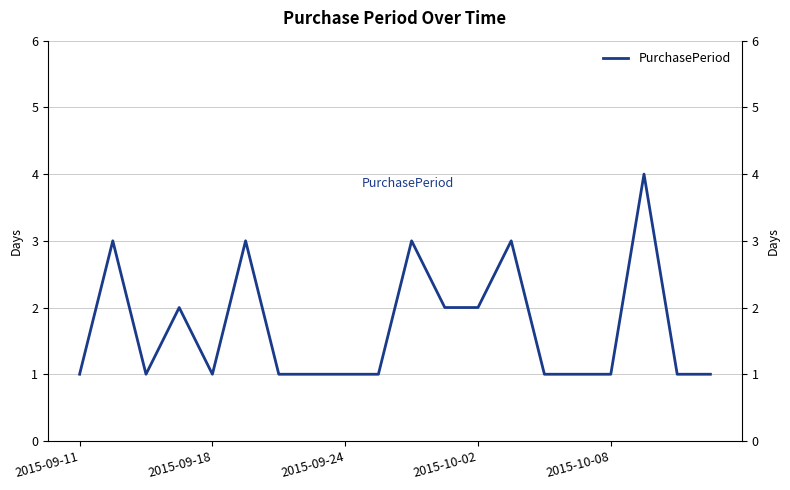

What is the value of the 14th point from the left?

3